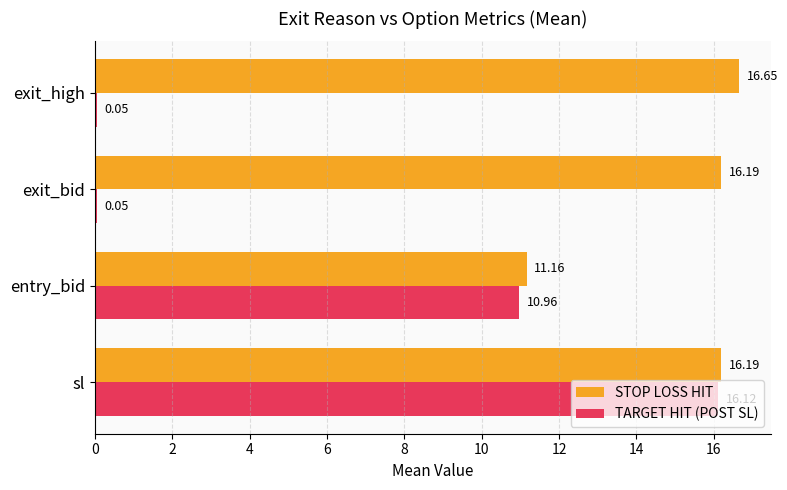

Which category has the highest value in the TARGET HIT (POST SL) series?

sl